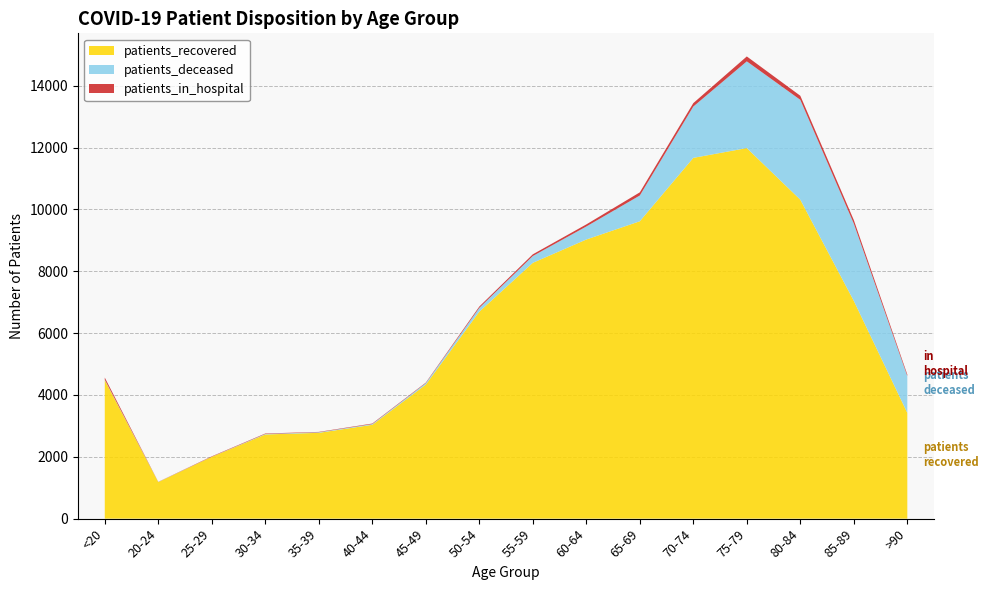

Reading left to right, extract all data points from this chart.

patients_recovered: 4478	1182	1999	2722	2775	3034	4335	6692	8272	9026	9616	11666	11983	10314	7042	3420
patients_deceased: 16	4	3	16	18	24	47	124	220	421	833	1660	2804	3229	2499	1193
patients_in_hospital: 68	4	13	15	12	17	16	42	55	67	102	111	159	132	115	48